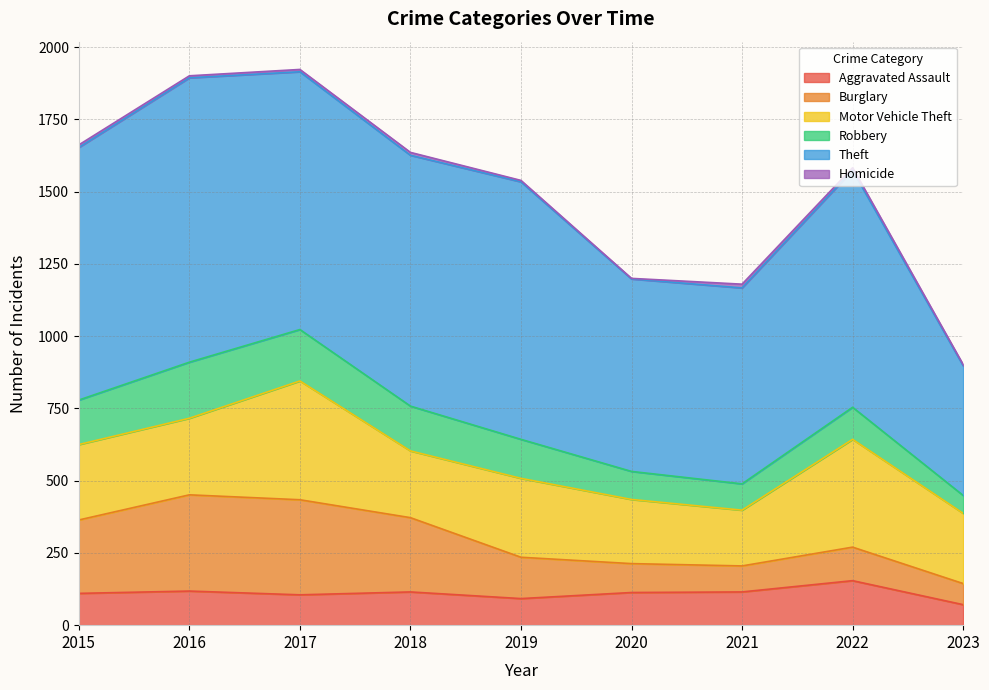

In Theft, how many points are lower than both neighbors (excluding endpoints)?

2